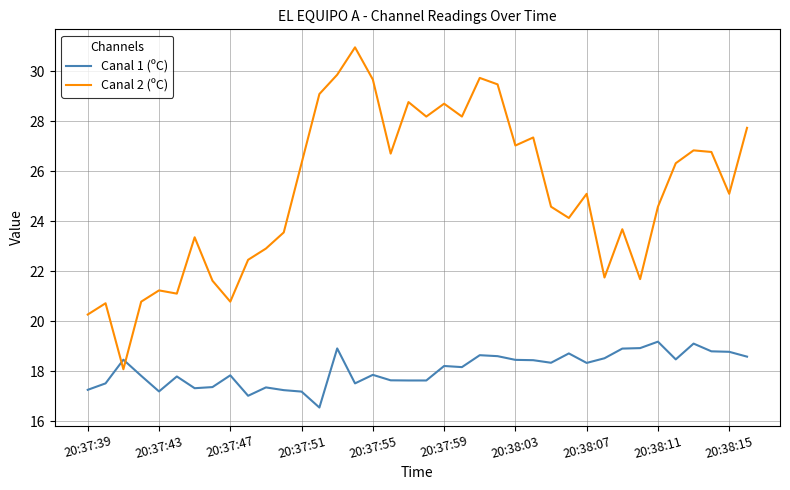

Which series has the largest range (max minus min)?

Canal 2 (ºC)